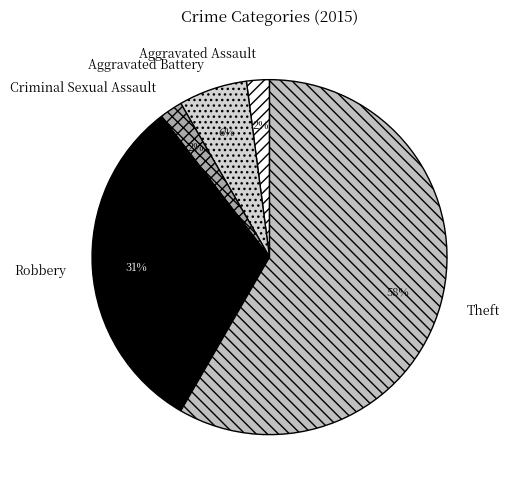

The Theft slice represents 70% of the pie. True or false?

False